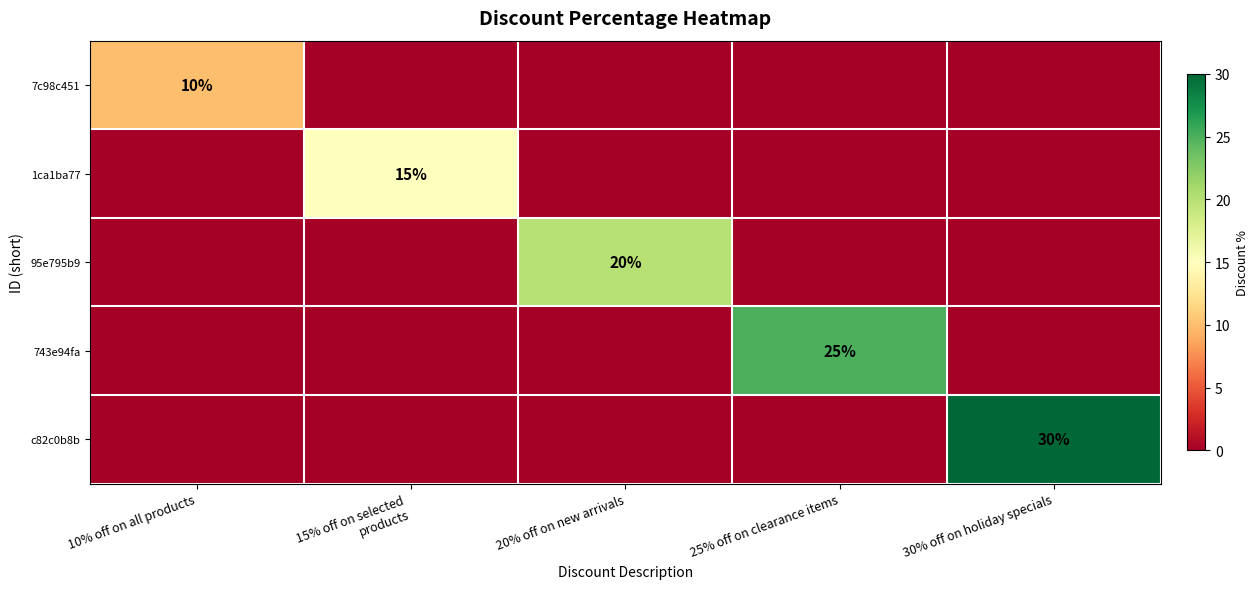

At which category is the sum across all series the highest?

30% off on holiday specials